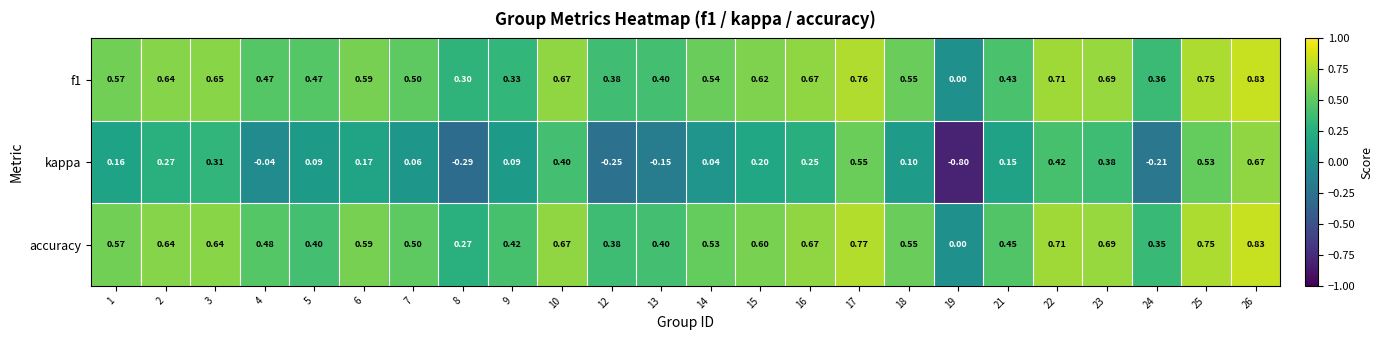

Between 7 and 15, which series saw the biggest shift?

kappa